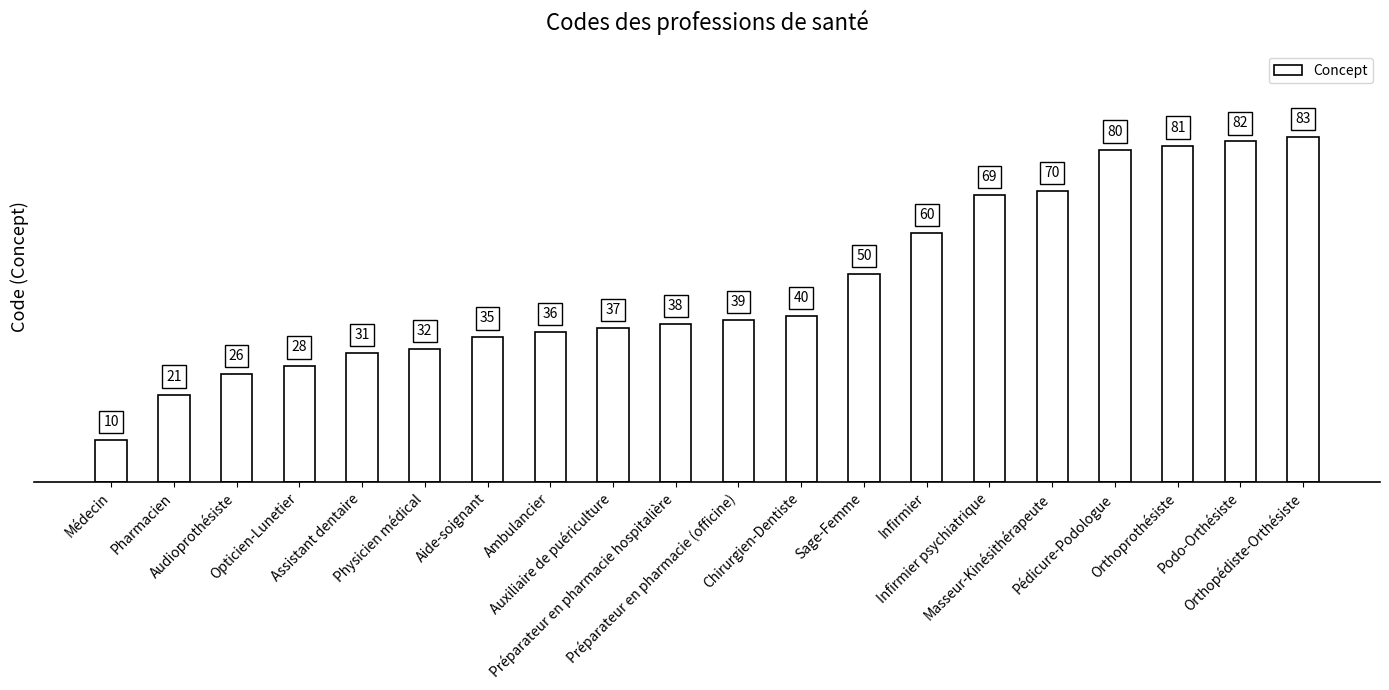

What position from the right is Opticien-Lunetier?

17